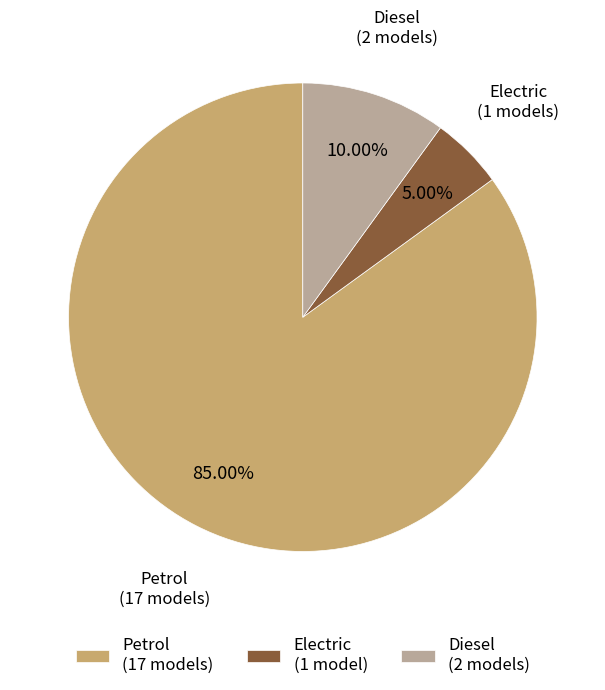

Which category has the biggest portion of the pie?

Petrol